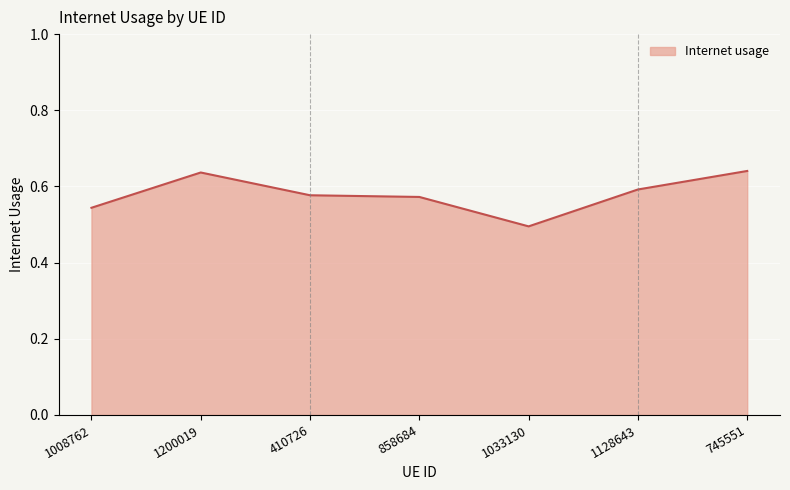

The chart shows a value of 0.8 at 410726. True or false?

False